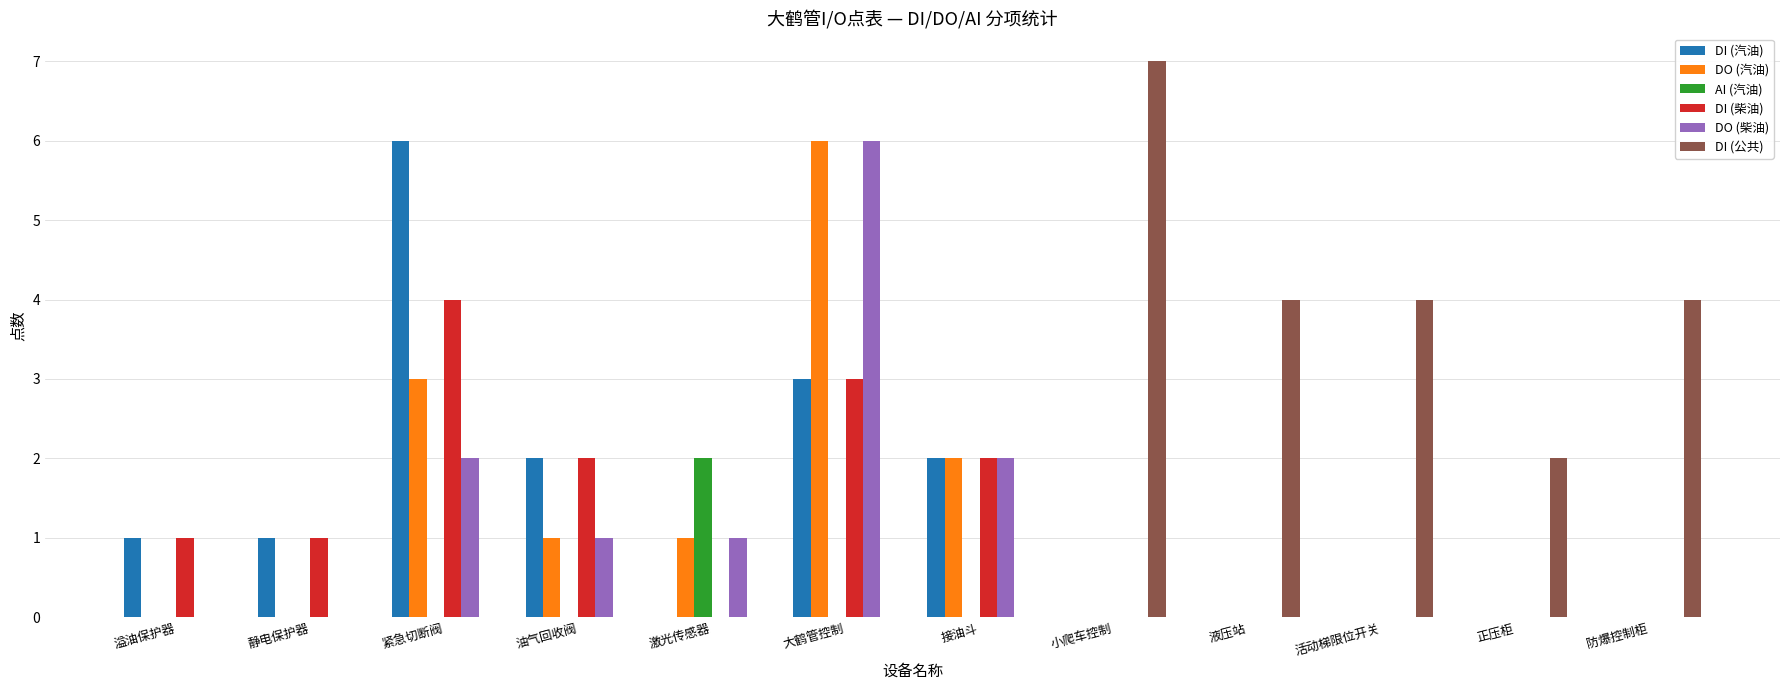

At which category is the sum across all series the highest?

大鹤管控制